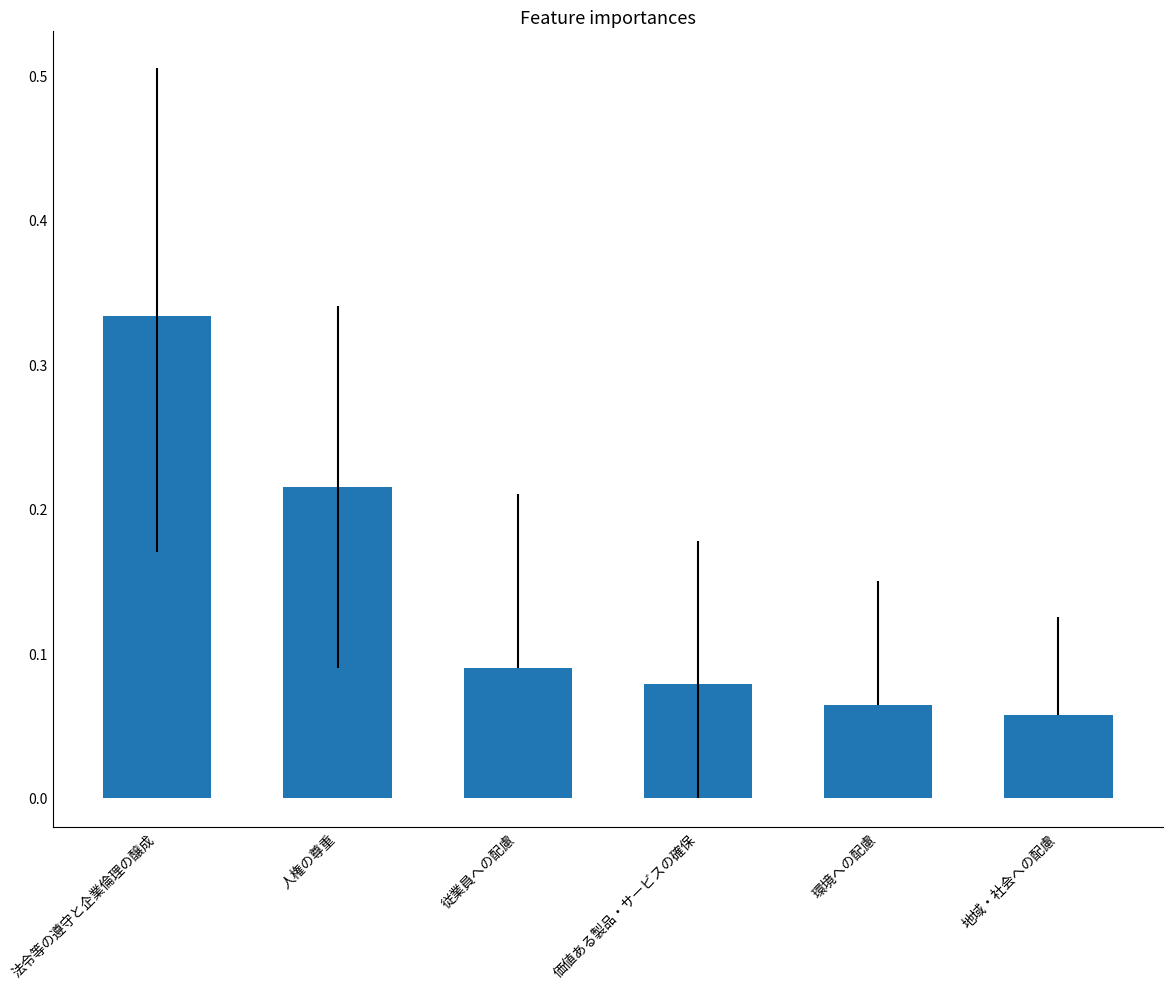

What is the sum of the values at 価値ある製品・サービスの確保 and 法令等の遵守と企業倫理の醸成?

0.4